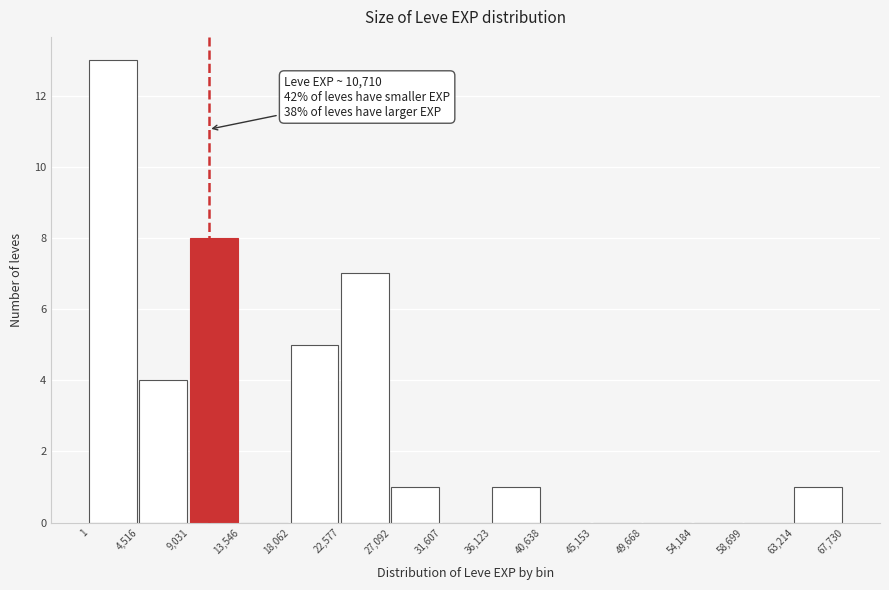

Over which range of the x-axis is the bar tallest?

1 to 4,516